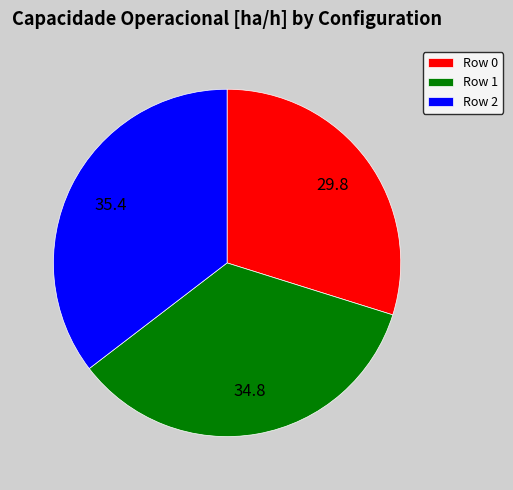

True or false: Row 2 accounts for 46% of the total.

False